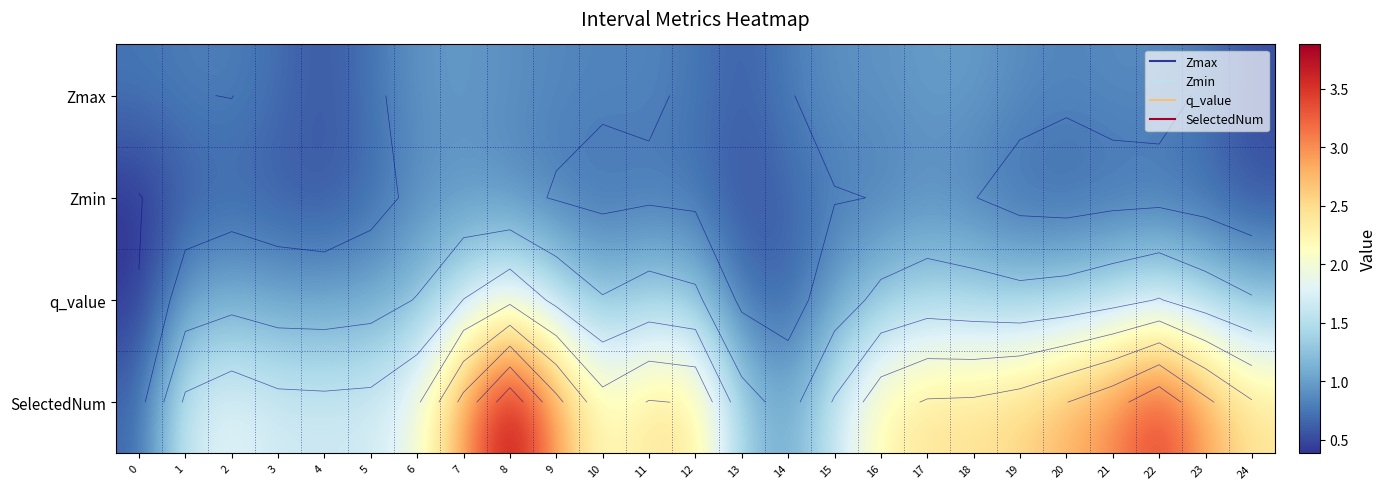

What is the sum of the row_3 values at 16 and 11?

4.7